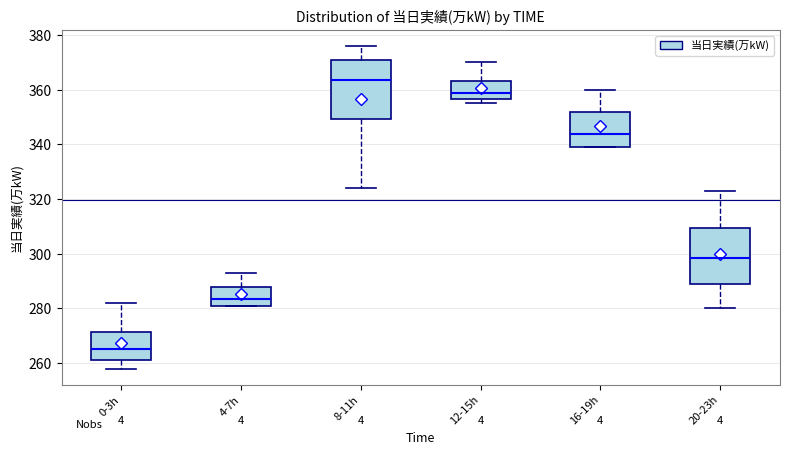

Which box's median line is the highest?

8-11h